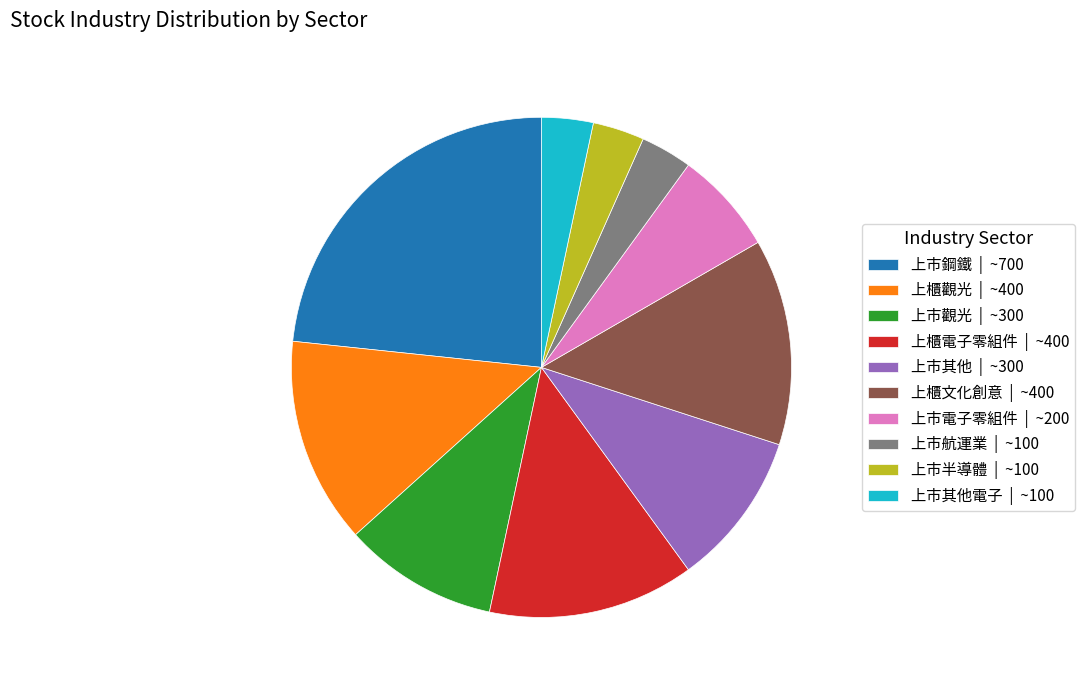

Does 上市其他 | ~300 account for over 50% of the chart?

No